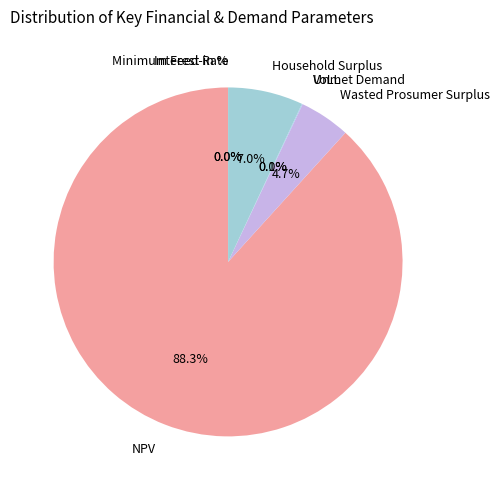

Combined, do Minimum Feed-in % and NPV account for over 50%?

Yes